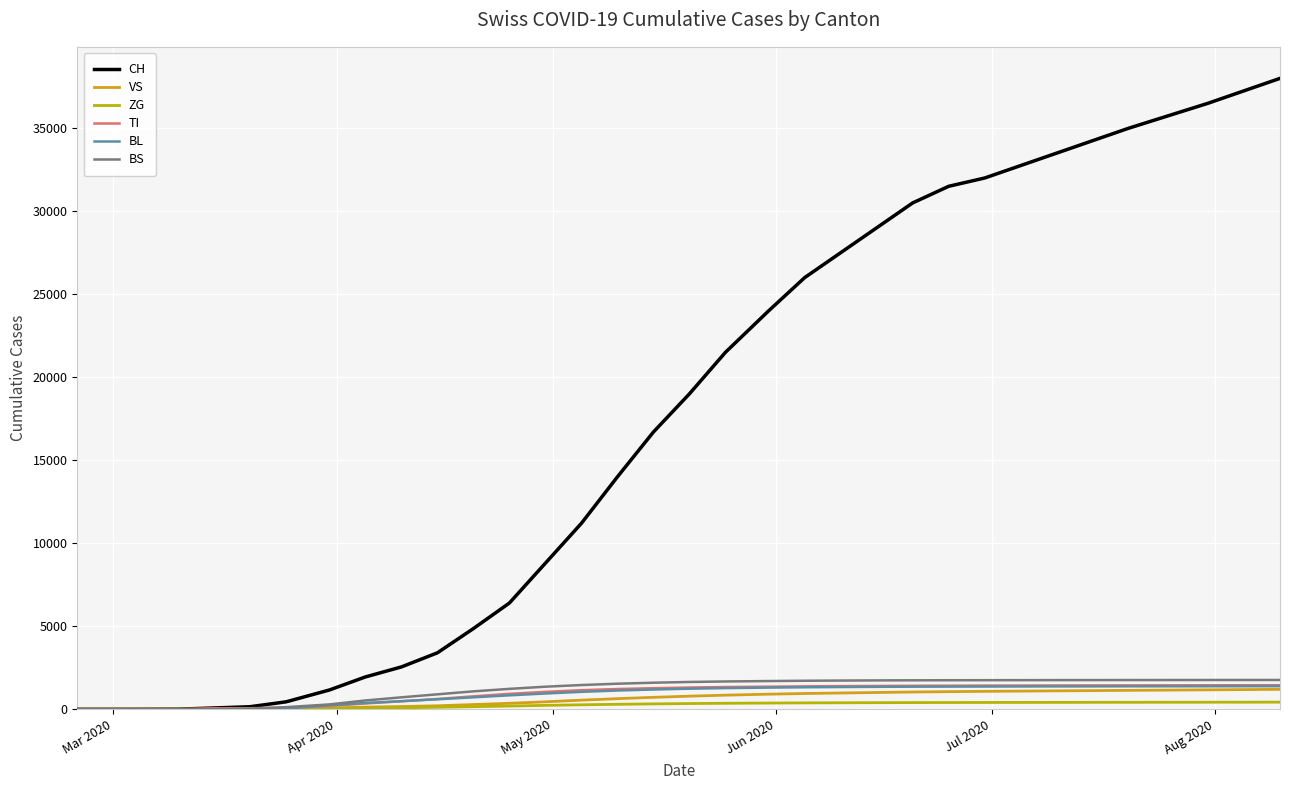

What are all the series names shown in the legend?

CH, VS, ZG, TI, BL, BS